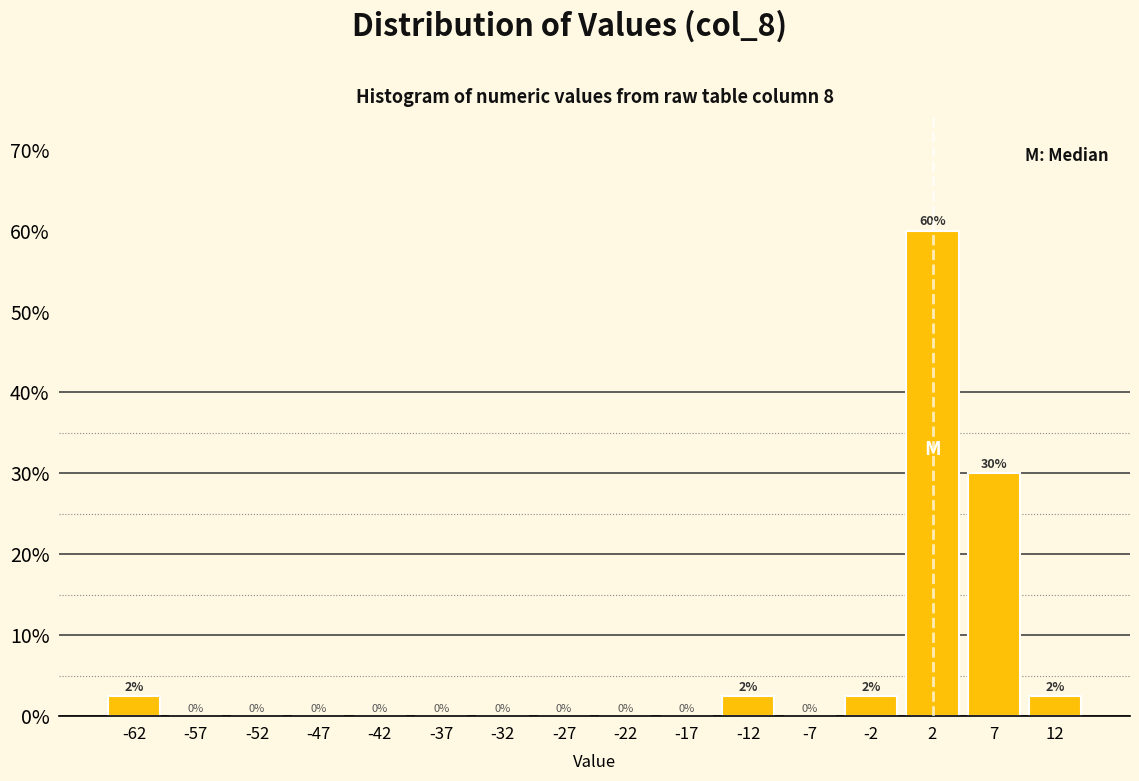

Which range on the x-axis has the tallest bar?

0 to 5